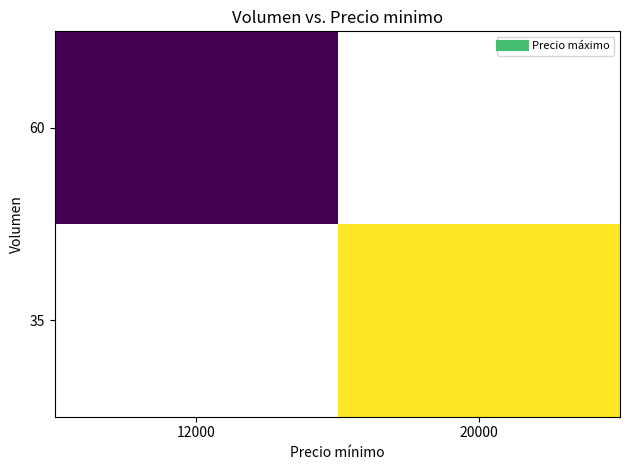

The value of 35 at 20000 is 32935.7. True or false?

False